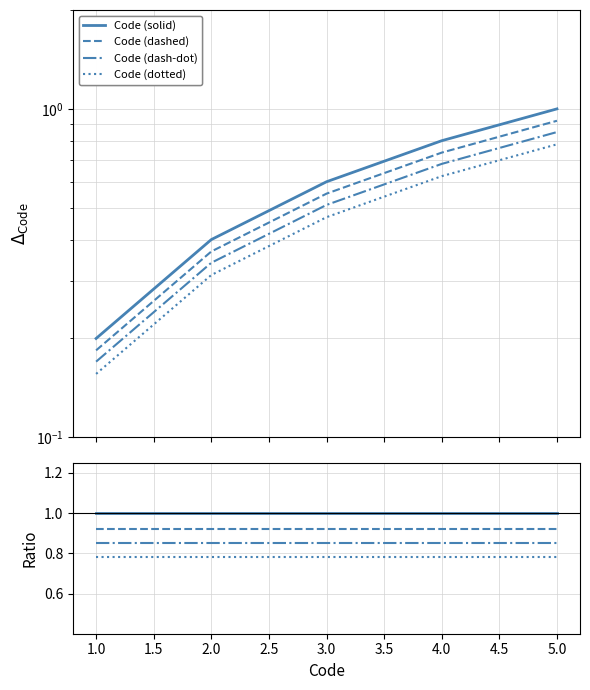

List the series in order of their peak value, highest first.

Code (solid), Code (dashed), Code (dash-dot), Code (dotted)